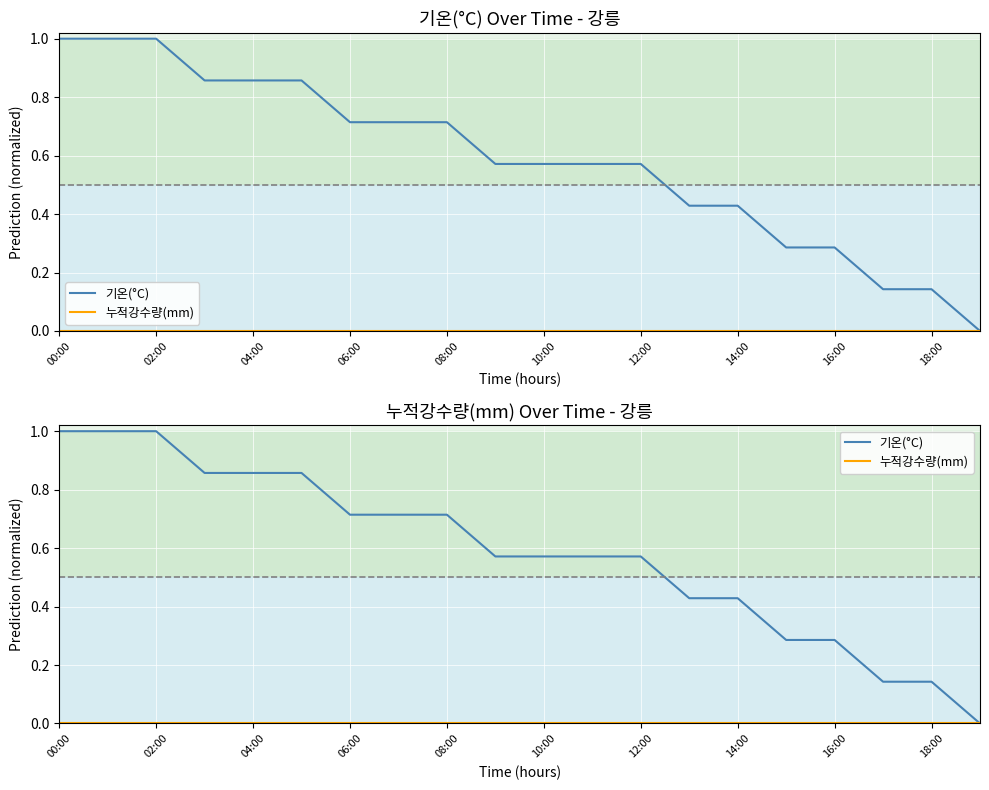

Which series changed the most between 10:00 and 15?

기온(°C)